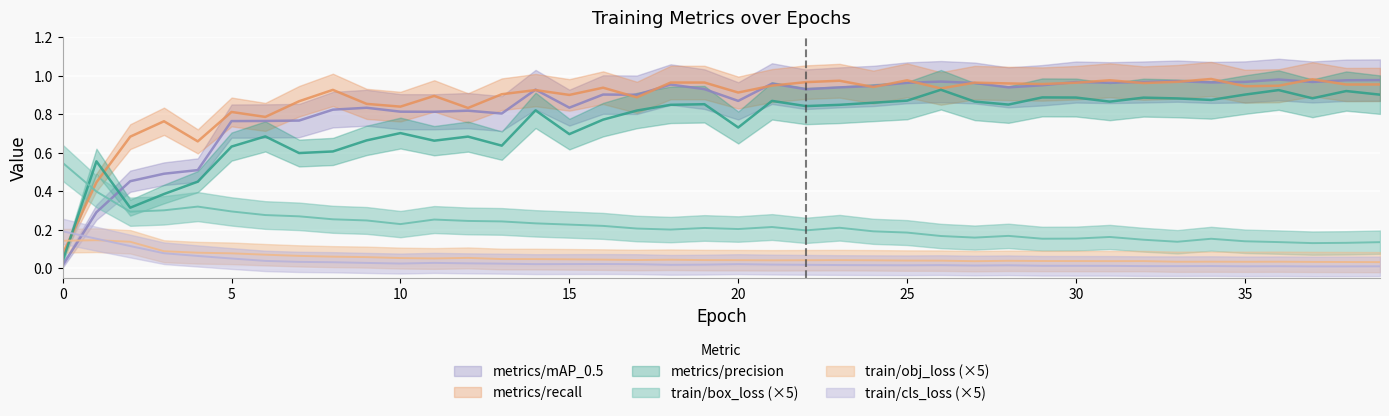

Between 12 and 21, which series saw the biggest shift?

metrics/precision